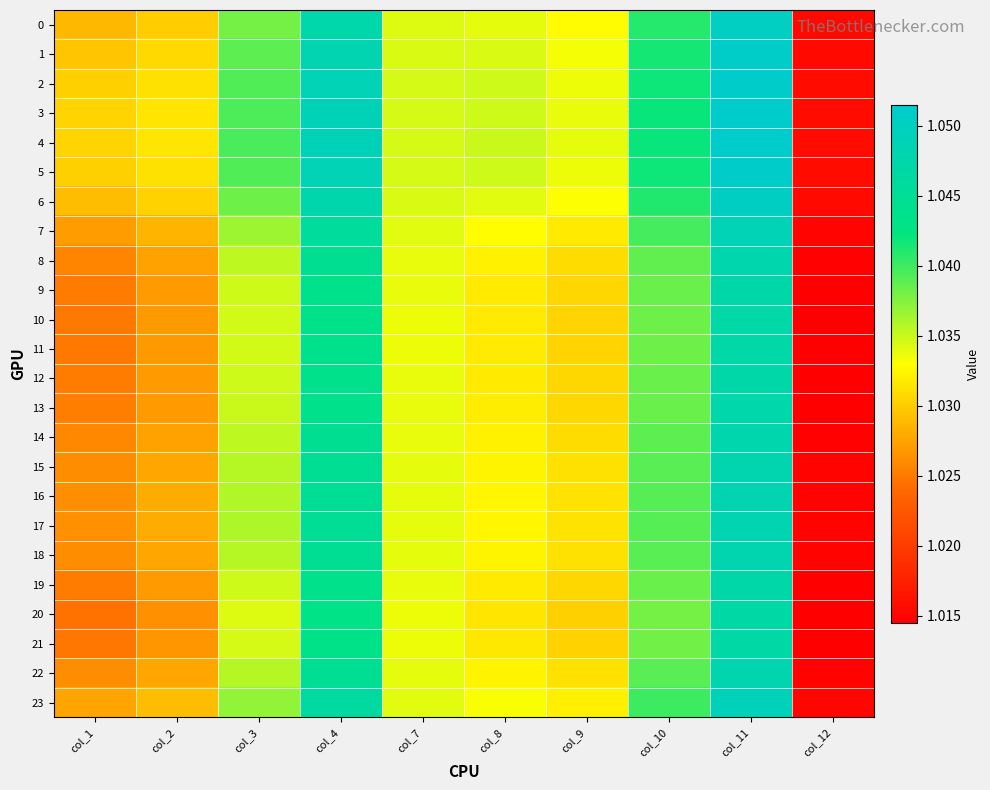

Which series has the largest total across all categories?

4